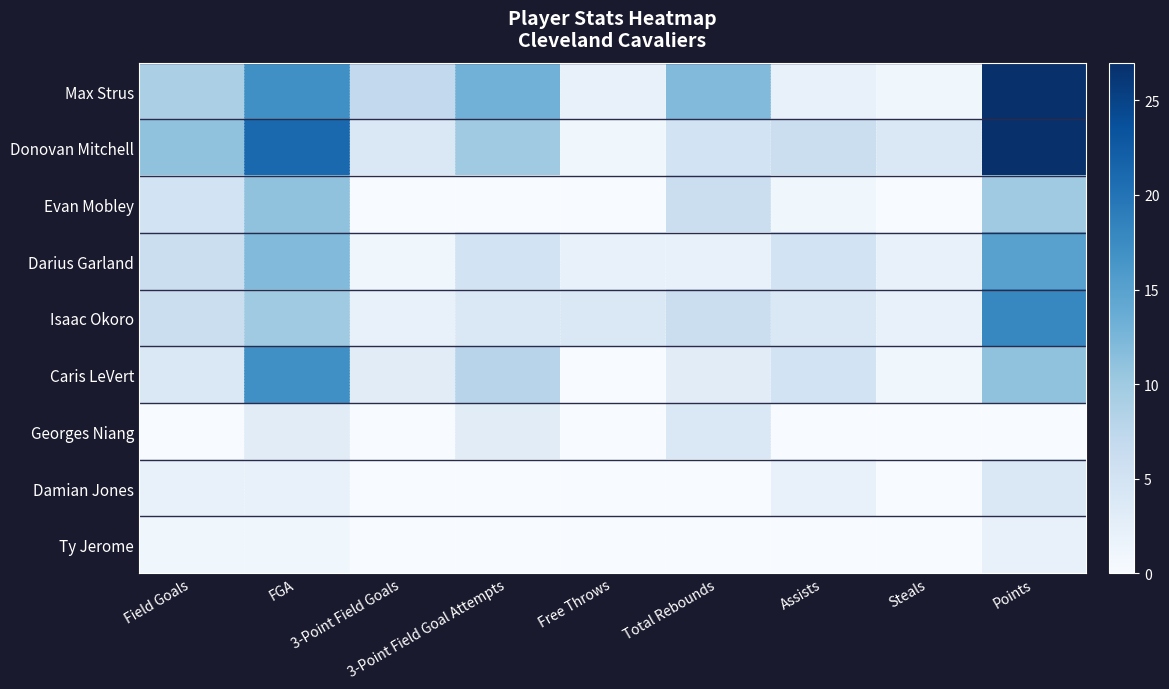

Reading left to right, extract all data points from this chart.

Max Strus: Field Goals=9	FGA=17	3-Point Field Goals=7	3-Point Field Goal Attempts=13	Free Throws=2	Total Rebounds=12	Assists=2	Steals=1	Points=27
Donovan Mitchell: Field Goals=11	FGA=21	3-Point Field Goals=4	3-Point Field Goal Attempts=10	Free Throws=1	Total Rebounds=5	Assists=6	Steals=4	Points=27
Evan Mobley: Field Goals=5	FGA=11	3-Point Field Goals=0	3-Point Field Goal Attempts=0	Free Throws=0	Total Rebounds=6	Assists=1	Steals=0	Points=10
Darius Garland: Field Goals=6	FGA=12	3-Point Field Goals=1	3-Point Field Goal Attempts=5	Free Throws=2	Total Rebounds=2	Assists=5	Steals=2	Points=15
Isaac Okoro: Field Goals=6	FGA=10	3-Point Field Goals=2	3-Point Field Goal Attempts=4	Free Throws=4	Total Rebounds=6	Assists=4	Steals=2	Points=18
Caris LeVert: Field Goals=4	FGA=17	3-Point Field Goals=3	3-Point Field Goal Attempts=8	Free Throws=0	Total Rebounds=3	Assists=5	Steals=1	Points=11
Georges Niang: Field Goals=0	FGA=3	3-Point Field Goals=0	3-Point Field Goal Attempts=3	Free Throws=0	Total Rebounds=4	Assists=0	Steals=0	Points=0
Damian Jones: Field Goals=2	FGA=2	3-Point Field Goals=0	3-Point Field Goal Attempts=0	Free Throws=0	Total Rebounds=0	Assists=2	Steals=0	Points=4
Ty Jerome: Field Goals=1	FGA=1	3-Point Field Goals=0	3-Point Field Goal Attempts=0	Free Throws=0	Total Rebounds=0	Assists=0	Steals=0	Points=2